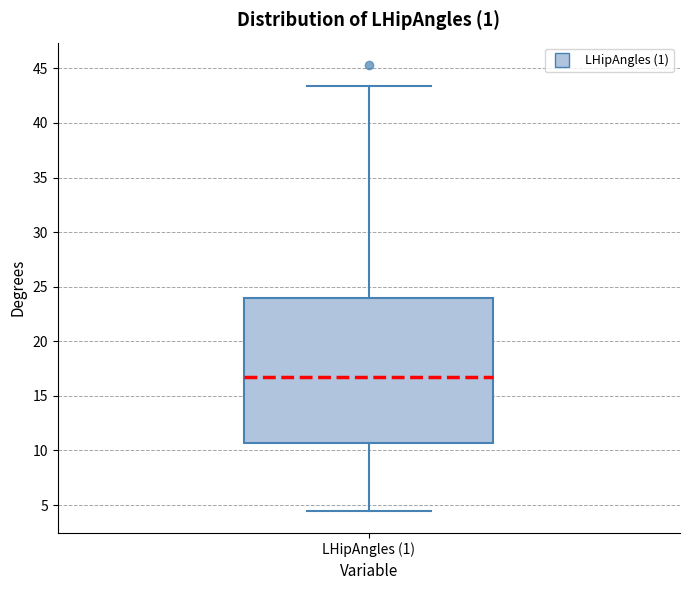

Transcribe this box plot: give where the median line is, the range the box spans, and where the two whiskers end, as read against the y-axis. The values are not printed on the chart, so give them approximately, as read against the axis.

median 17.0, box 10.5 to 24.0, whiskers 4.5 to 43.5